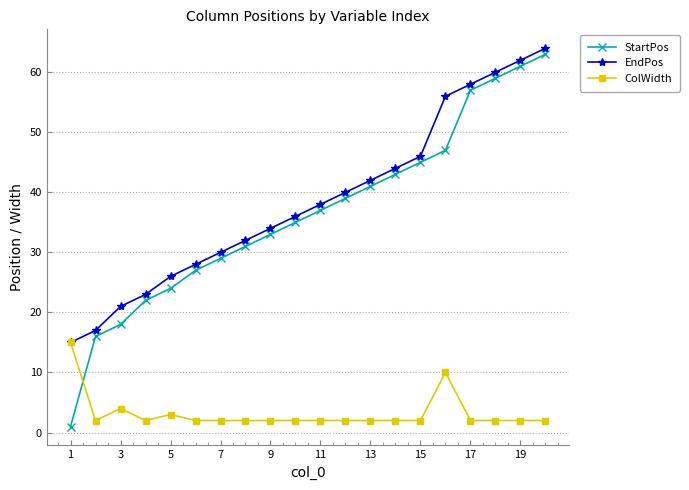

Which series has the widest spread of values?

StartPos